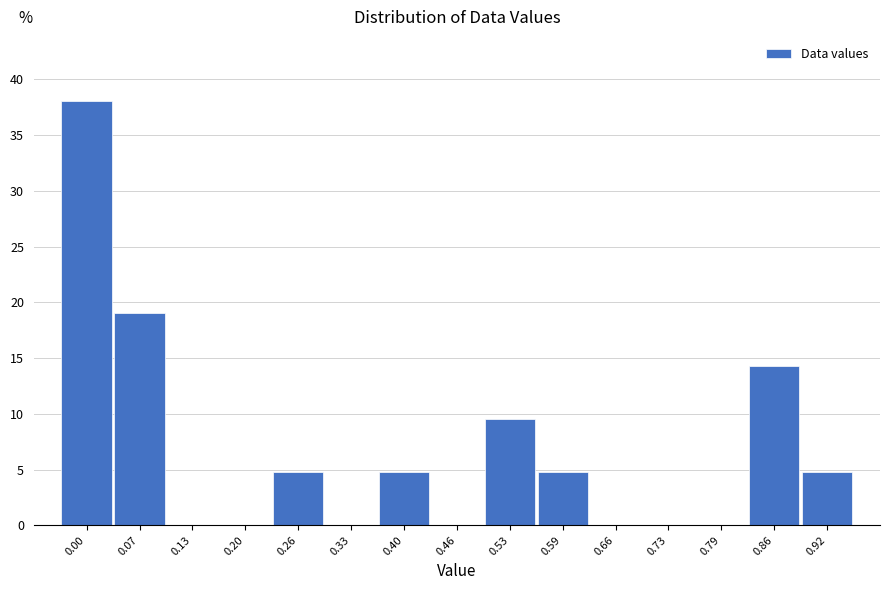

Reading right to left, what are all the values shown in this chart?

0.92=4.8	0.86=14.3	0.79=0.0	0.73=0.0	0.66=0.0	0.59=4.8	0.53=9.5	0.46=0.0	0.40=4.8	0.33=0.0	0.26=4.8	0.20=0.0	0.13=0.0	0.07=19.0	0.00=38.1